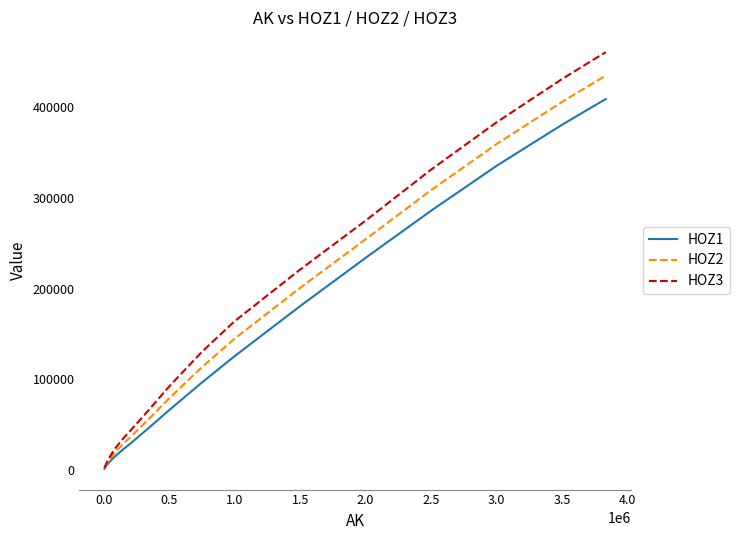

Rank the series by their maximum value, from highest to lowest.

HOZ3, HOZ2, HOZ1